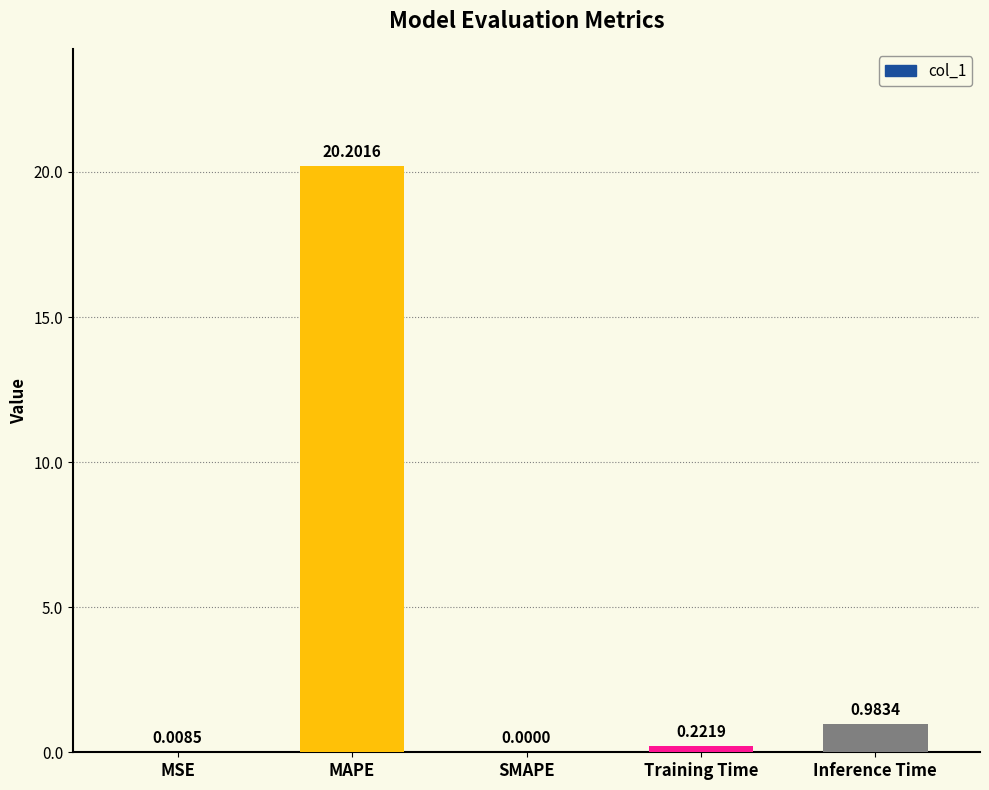

What is the change in value from MSE to Training Time?

+0.2